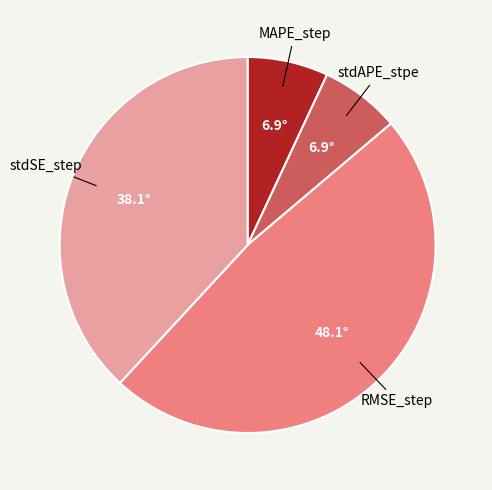

Is there any slice that represents more than half of the pie?

No